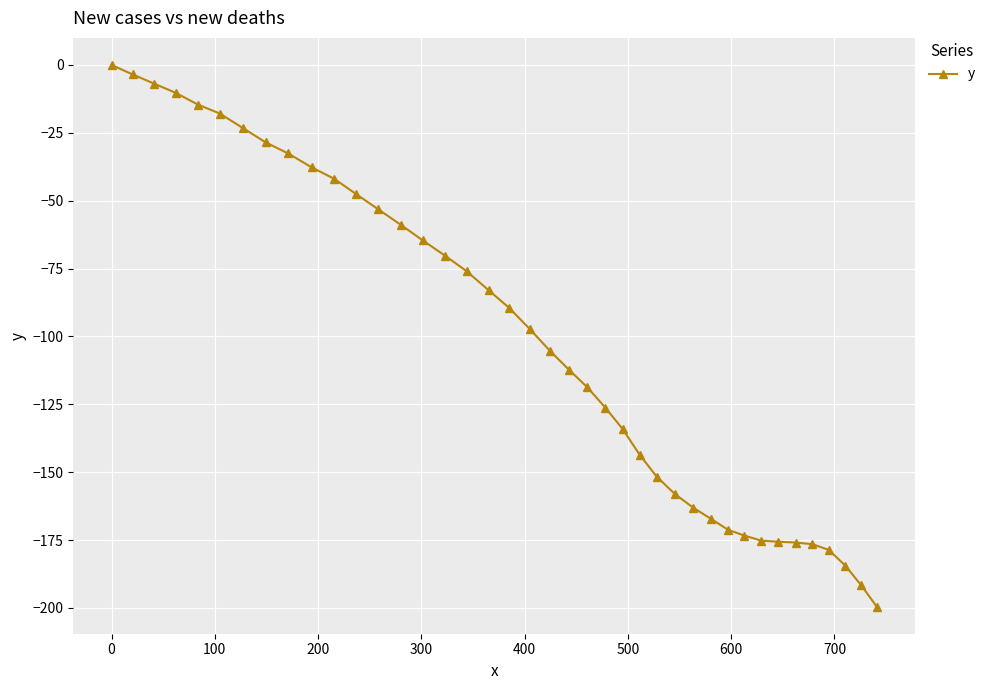

What is the difference between the maximum and minimum values?

199.5